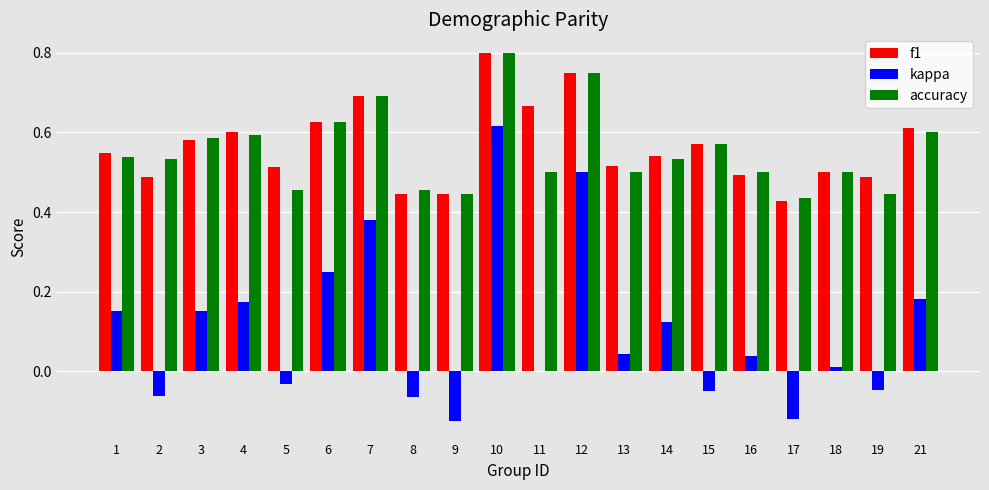

Which category has the highest value in the accuracy series?

10